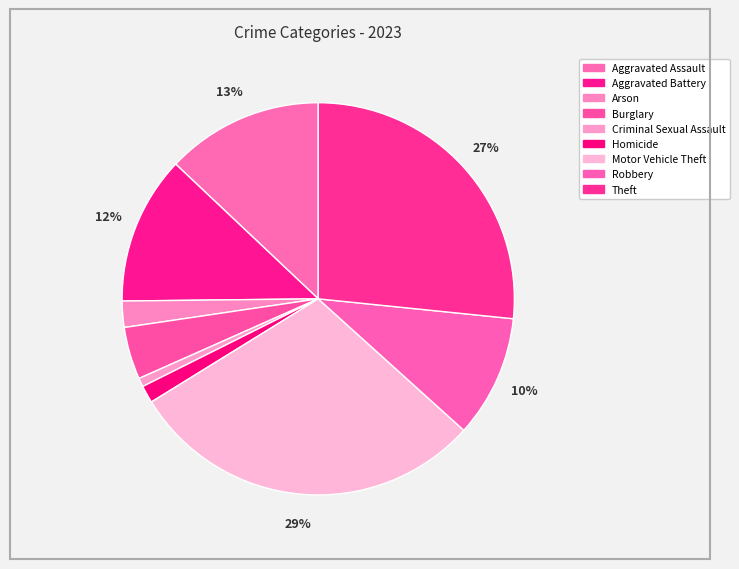

Rank the categories by value from highest to lowest.

Motor Vehicle Theft, Theft, Aggravated Assault, Aggravated Battery, Robbery, Burglary, Arson, Homicide, Criminal Sexual Assault